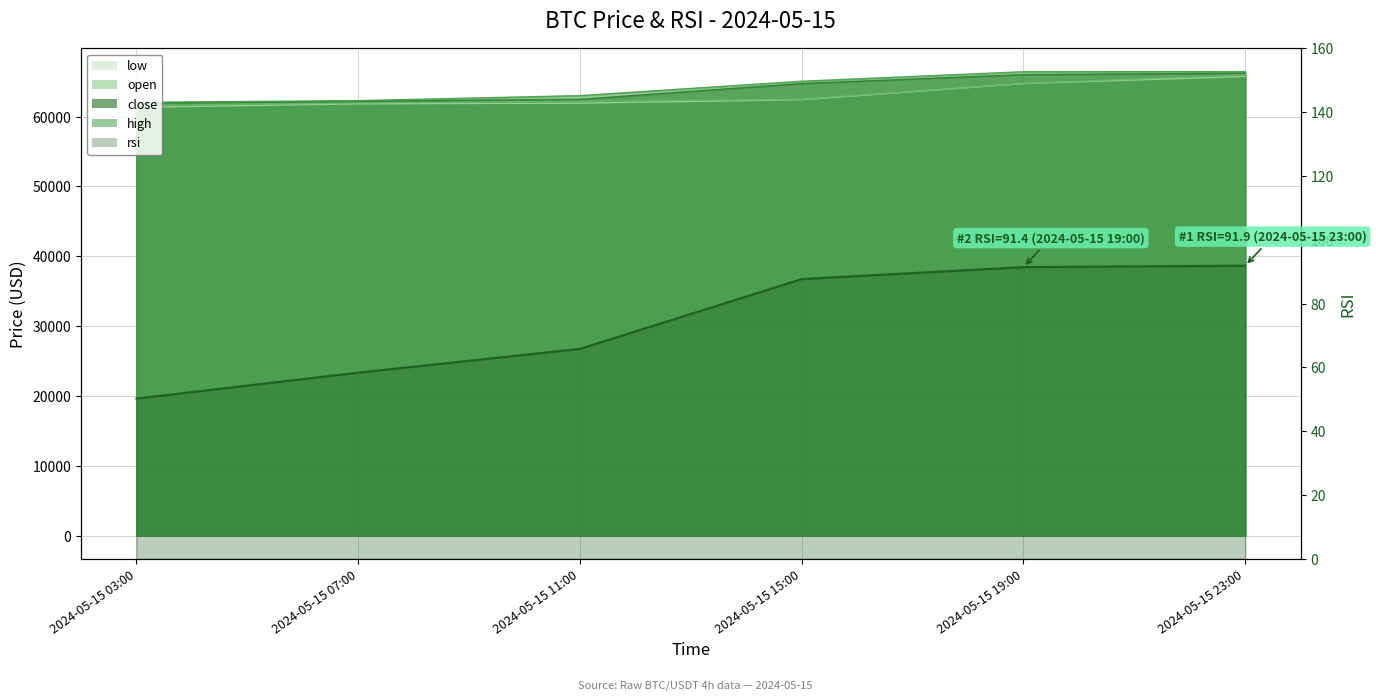

True or false: low has more than 1 interior local peaks.

False